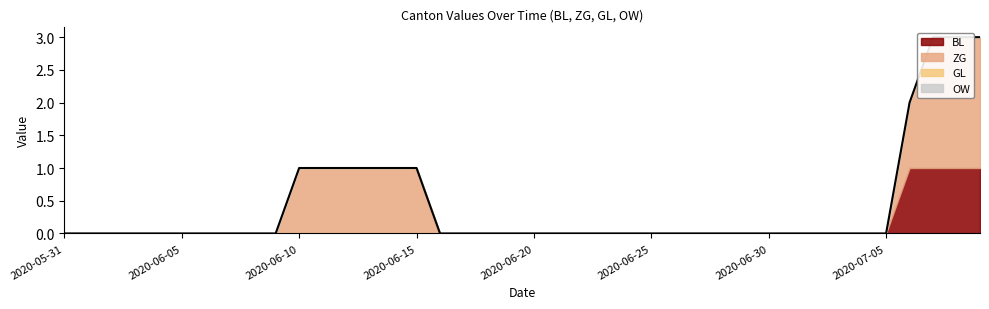

What is the spread (max minus min) of values at 2020-07-08?

2